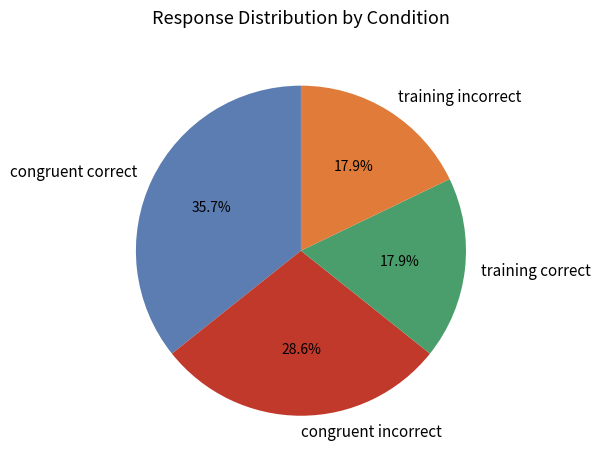

Which has a higher value, congruent correct or congruent incorrect?

congruent correct